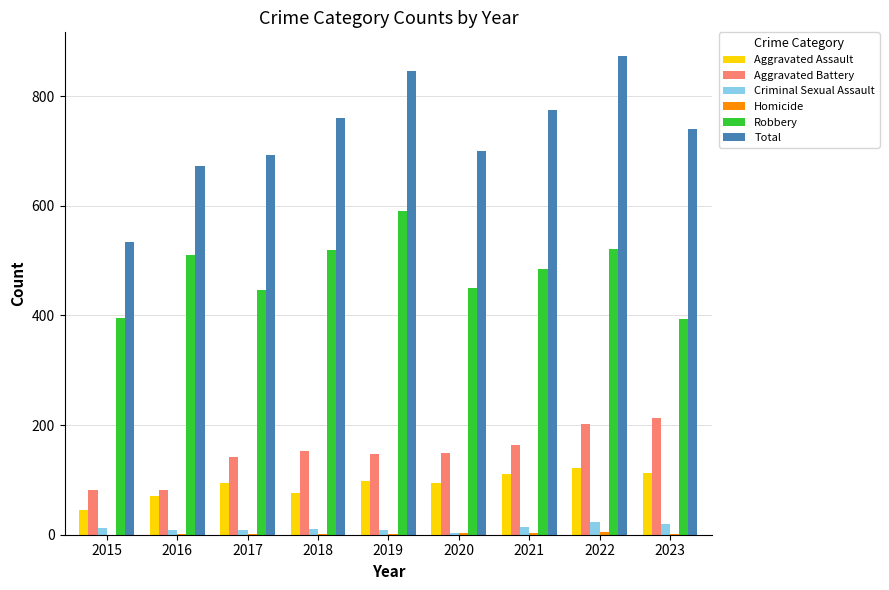

True or false: Total has a value of 535 at 2015.

True